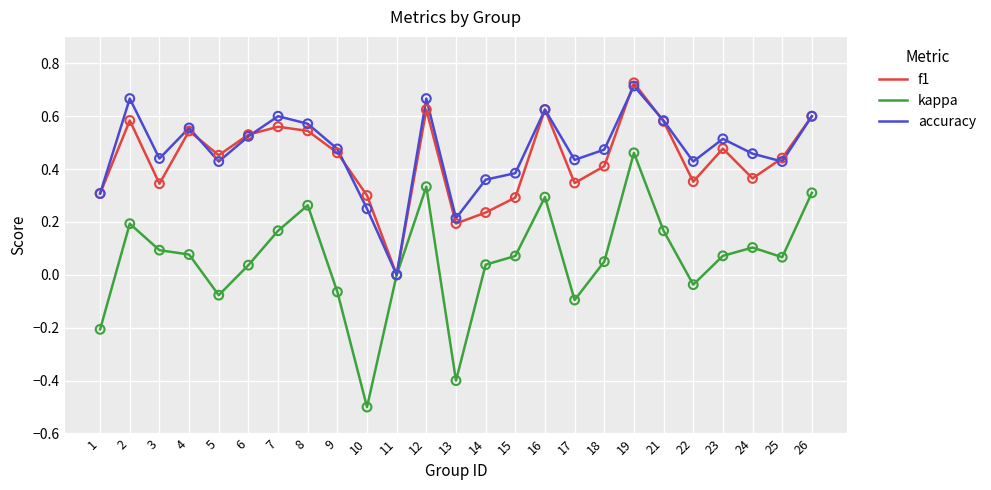

What are all the series names shown in the legend?

f1, kappa, accuracy